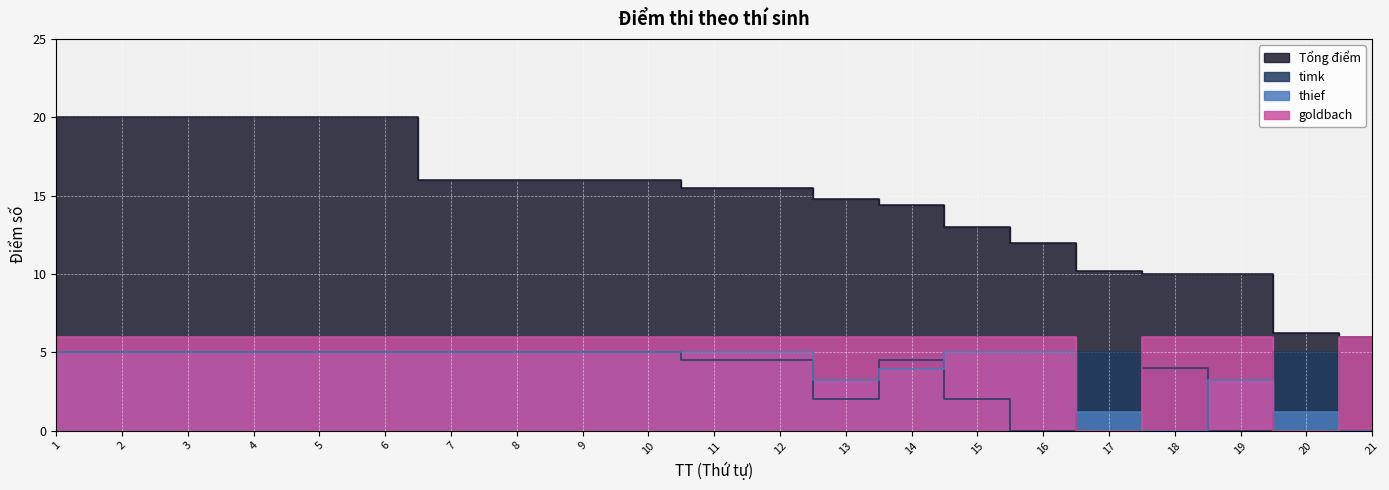

Is it true that Tổng điểm equals 16.0 at 8?

True